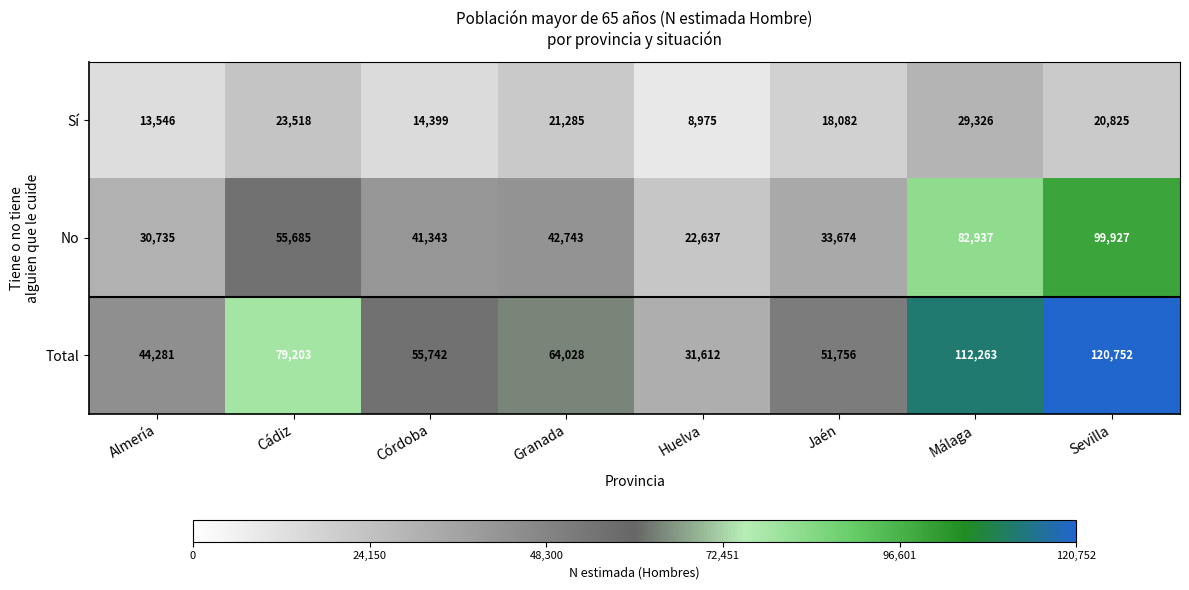

At which label does Total reach its peak?

Sevilla